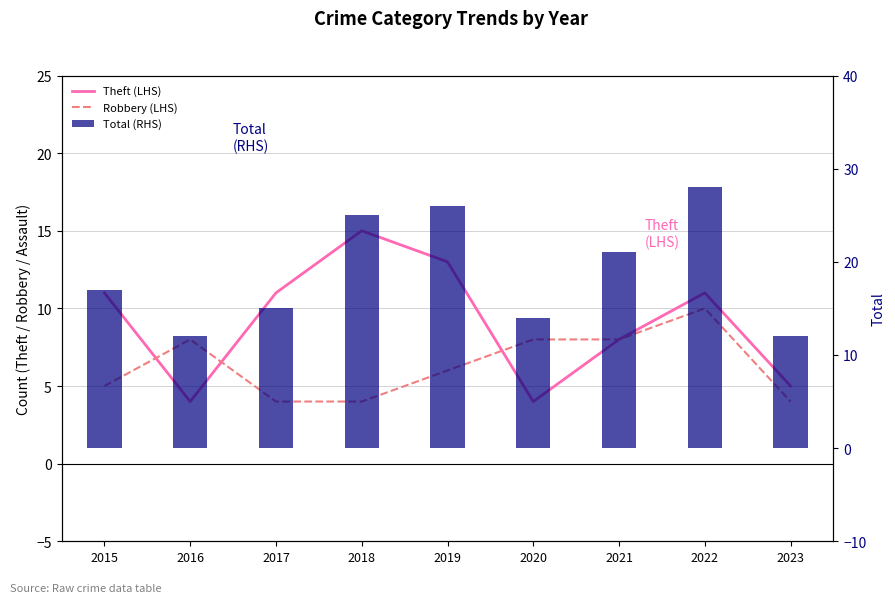

Count the number of categories in the chart.

9